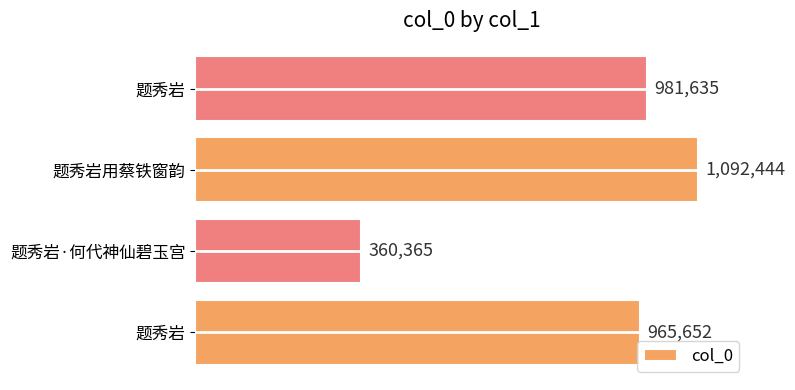

Are the bars horizontal?

Yes